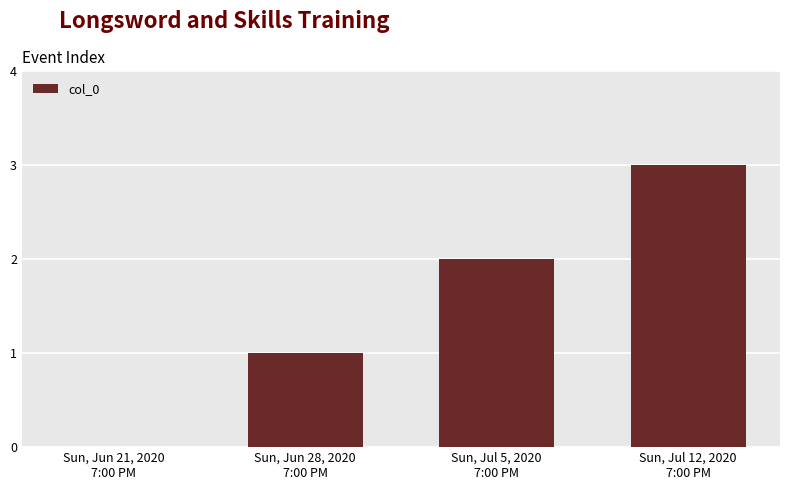

Are the bars grouped side by side (vs. stacked)?

No